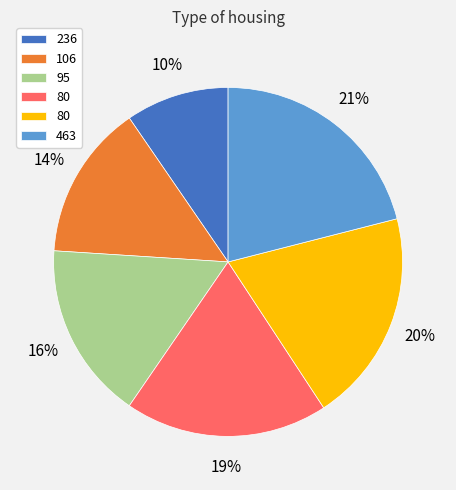

To the nearest percent, what is the difference between the largest and smallest slice percentages?

11%